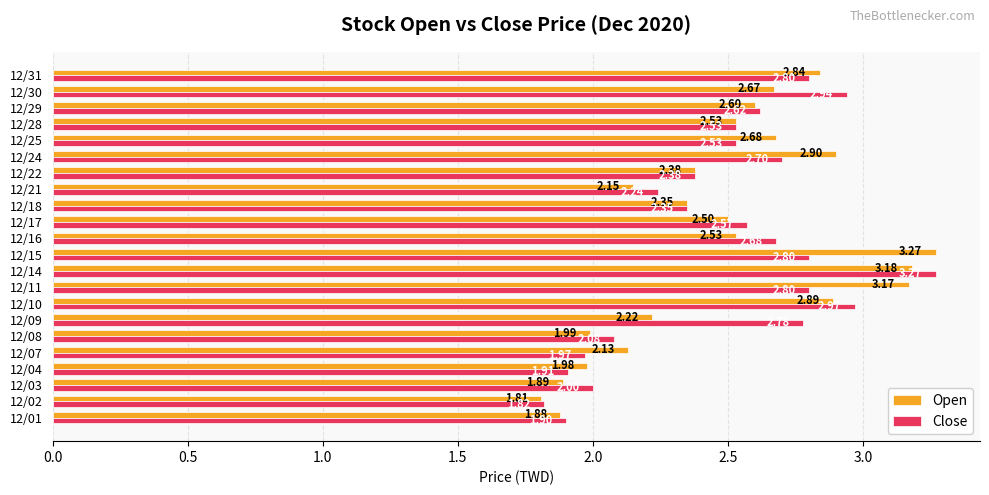

At which category is the sum across all series the highest?

12/14